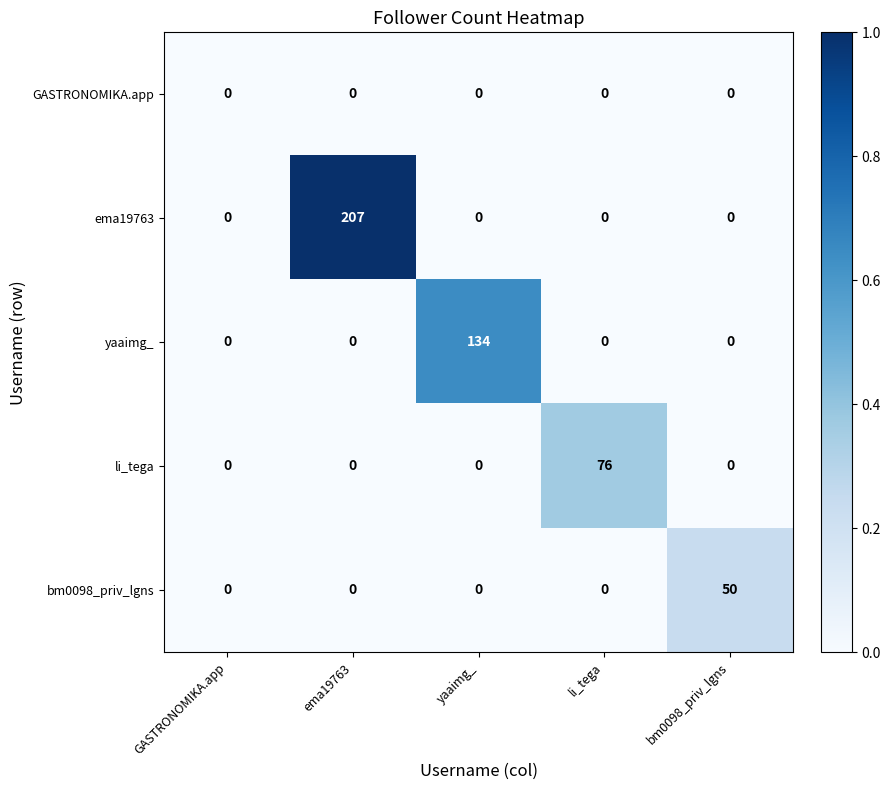

Reading left to right, extract all data points from this chart.

GASTRONOMIKA.app: 0	0	0	0	0
ema19763: 0	207	0	0	0
yaaimg_: 0	0	134	0	0
li_tega: 0	0	0	76	0
bm0098_priv_lgns: 0	0	0	0	50